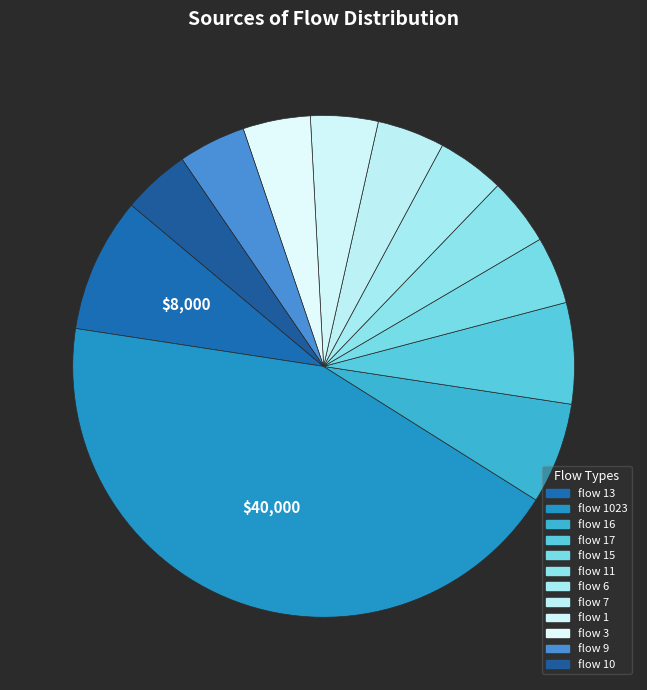

What is the largest slice in the pie chart?

flow 1023